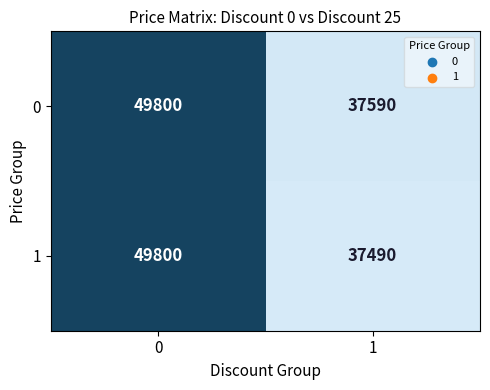

The 0 series shows 13011 at 0. True or false?

False